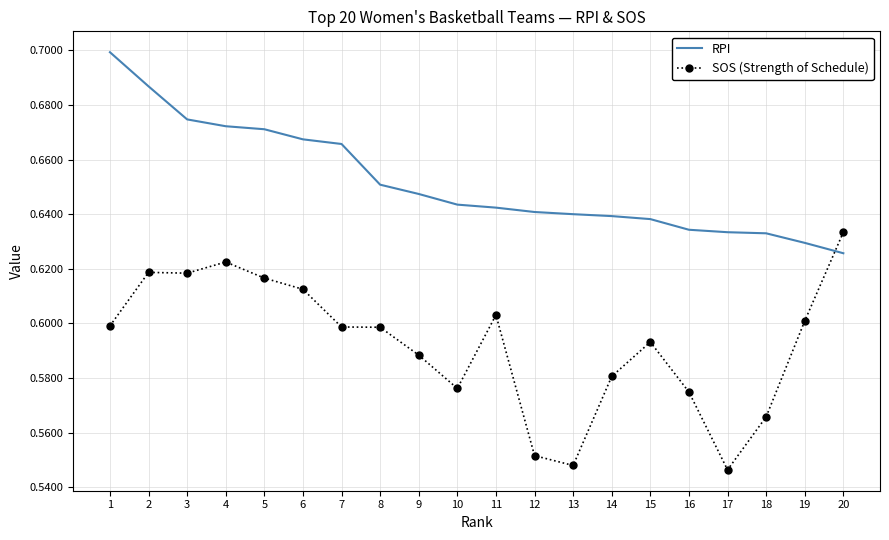

What is the total value across all series at 16?

1.2